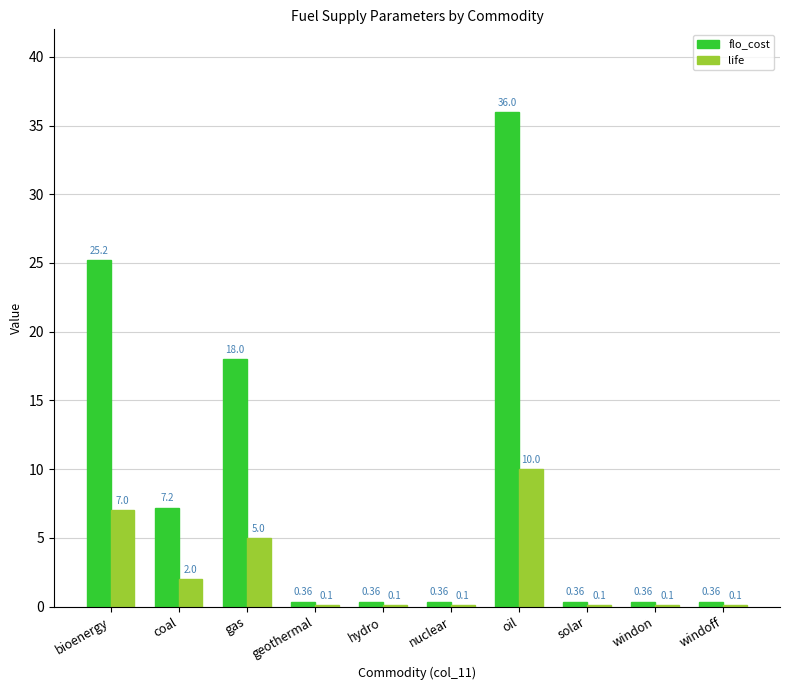

What is the total value across all series at solar?

0.5